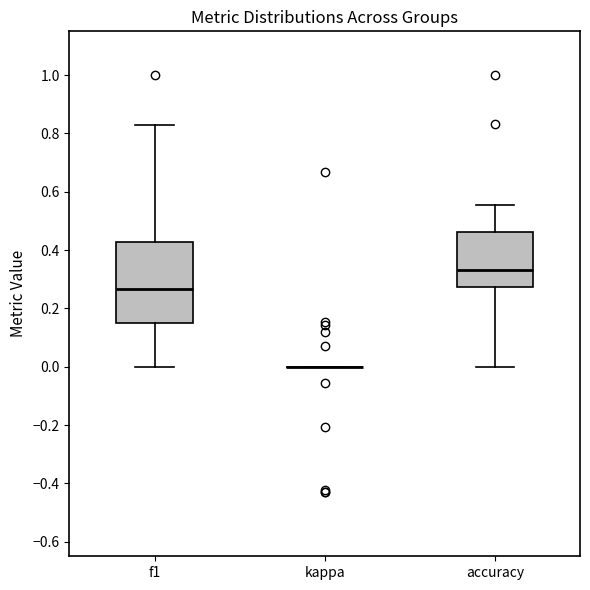

Comparing the boxes themselves (not the whiskers), which one is the tallest?

f1